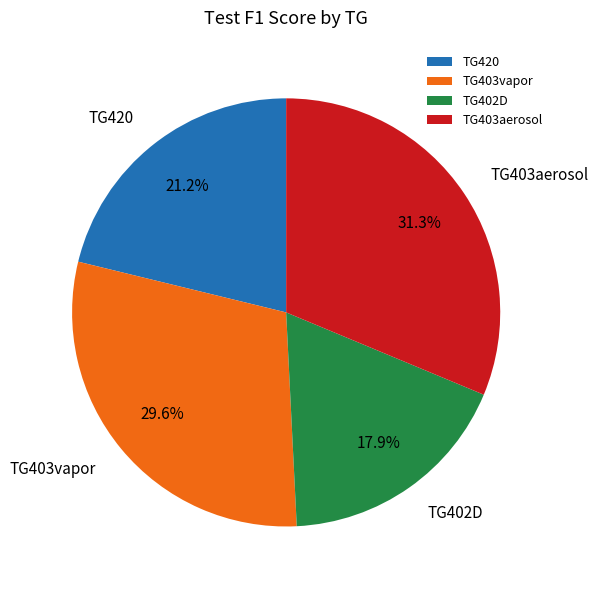

What percentage is the TG420 slice, to the nearest percent?

21%